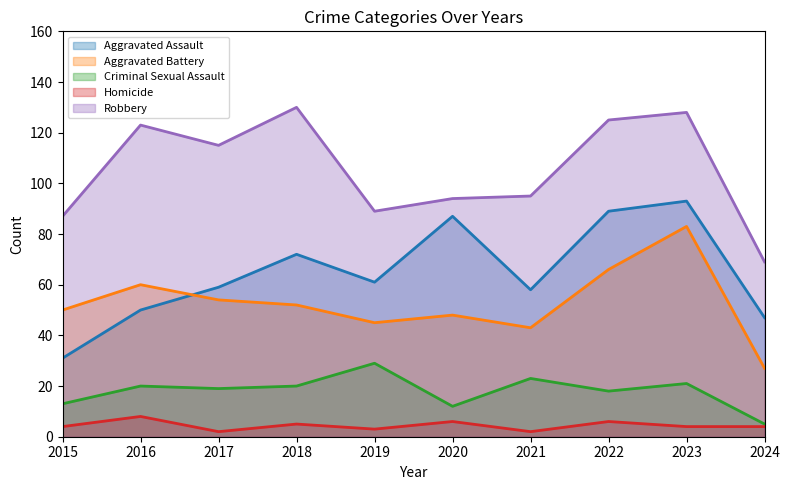

Which label corresponds to the smallest value in the chart?

2017